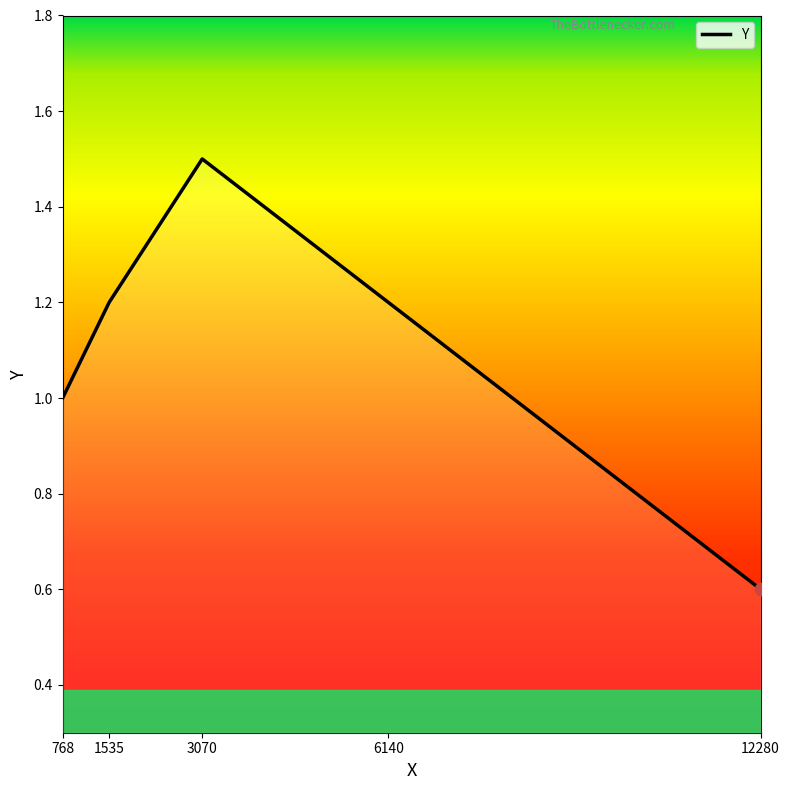

What is the change in value from 768 to 3070?

+0.5